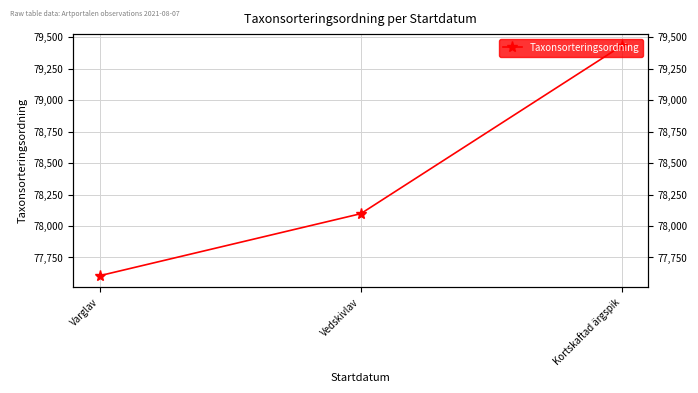

List the labels in order of value, largest first.

Kortskaftad ärgspik, Vedskivlav, Varglav